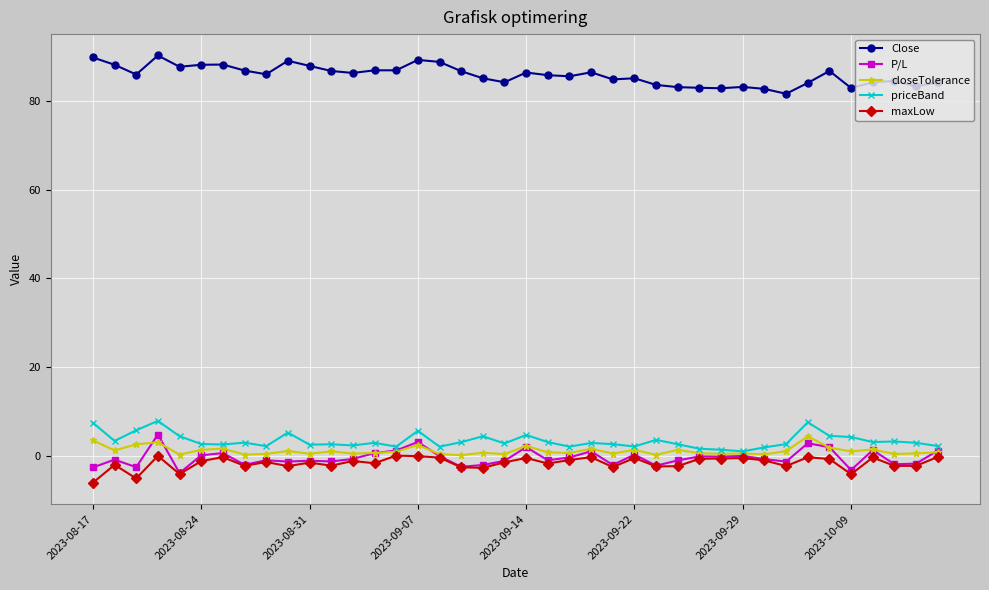

True or false: Close has more than 0 interior local peaks.

True